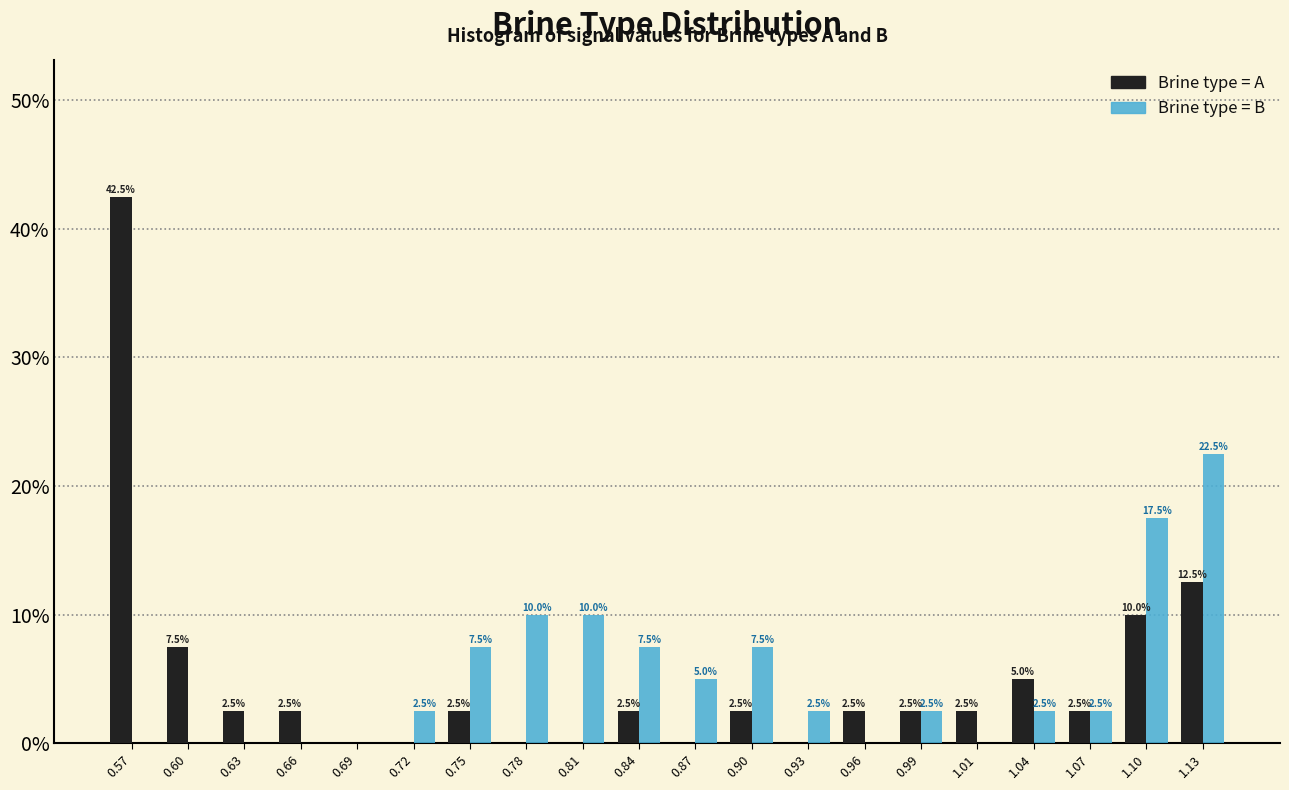

In the Brine type = A series, which range on the x-axis has the tallest bar?

0.560 to 0.590